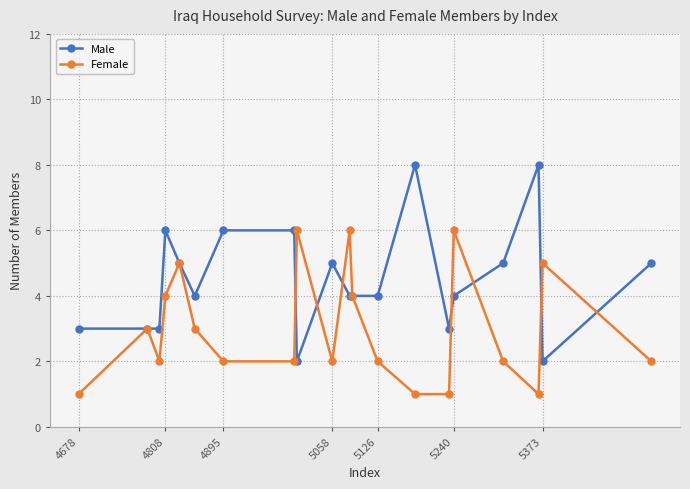

Which series has the largest range (max minus min)?

Male